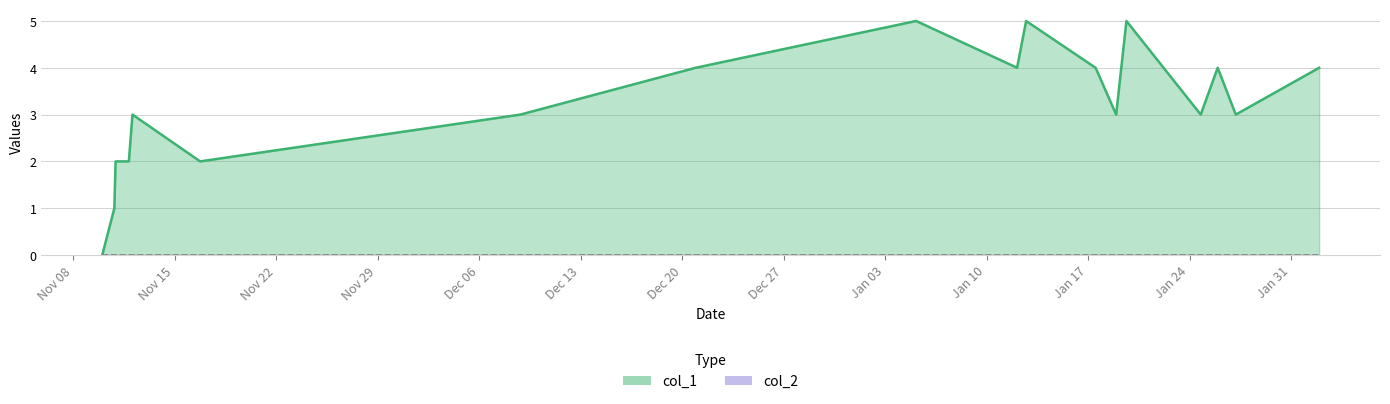

True or false: col_1 line and col_2 line intersect in this chart.

False